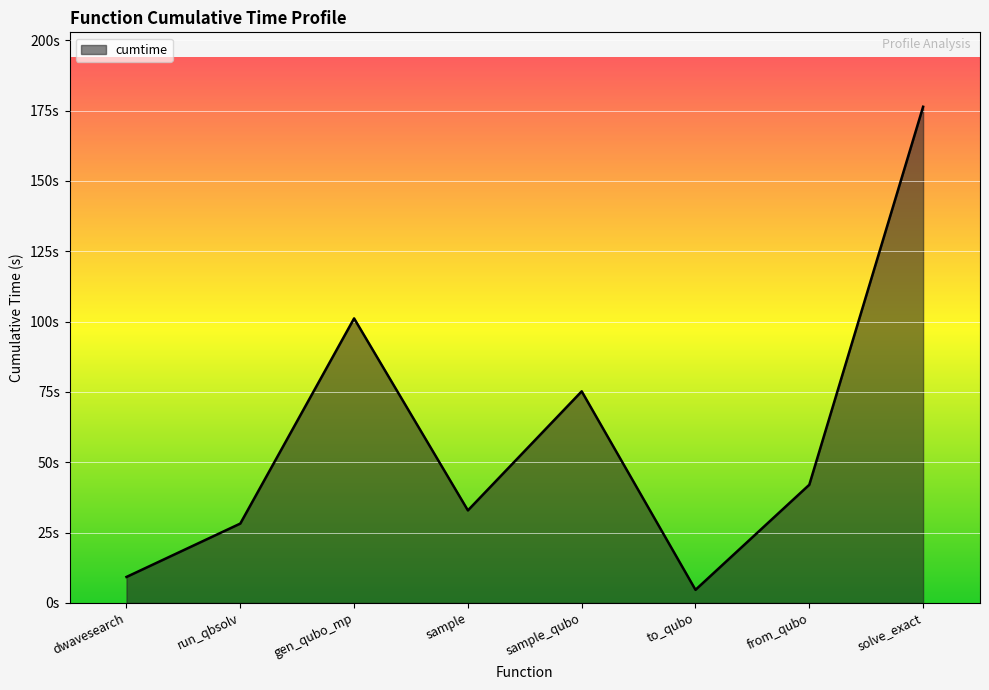

What is the difference between the maximum and second lowest values?

167.1